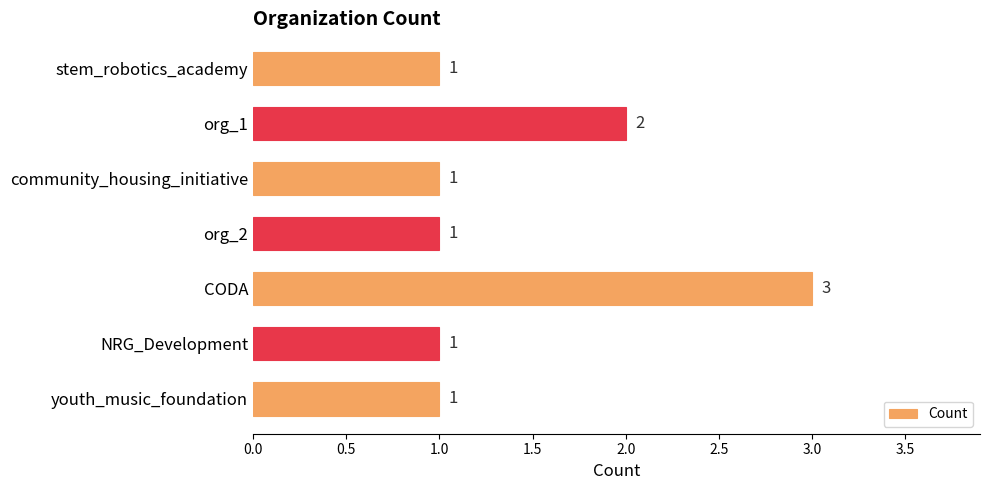

Between org_2 and org_1, which is larger?

org_1